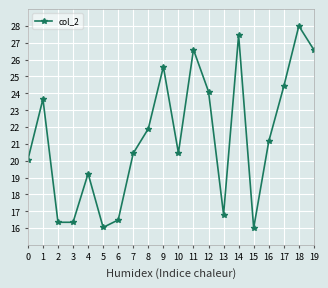

Is it true that the value at 18 is 37.0?

False